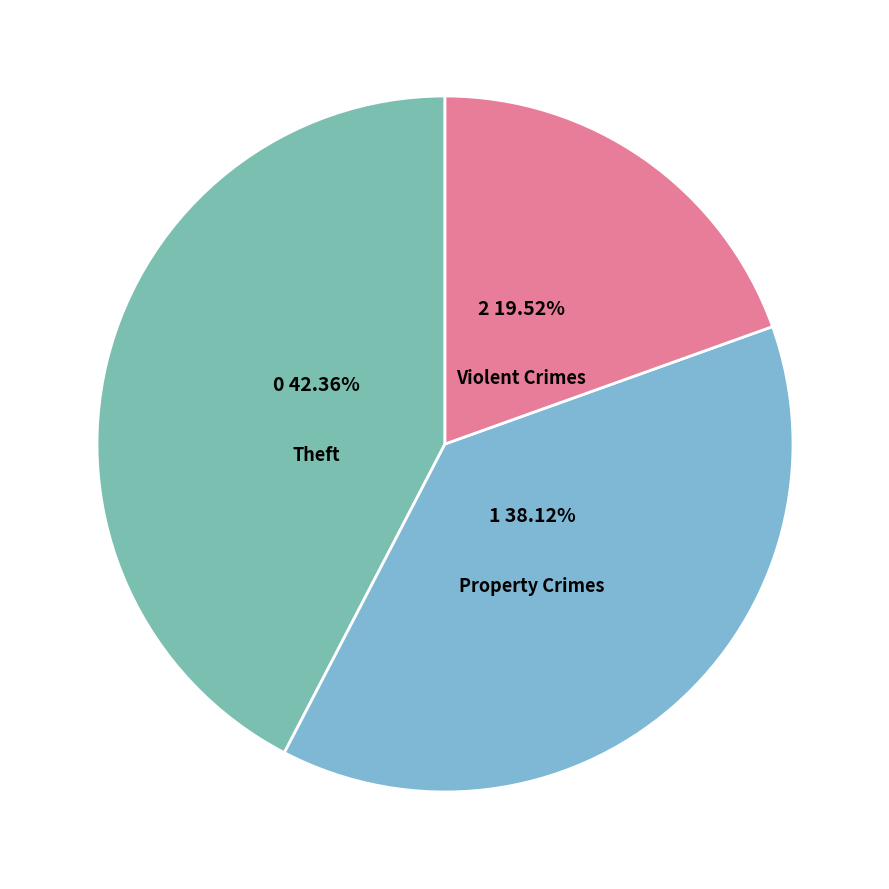

How many segments does this pie chart have?

3